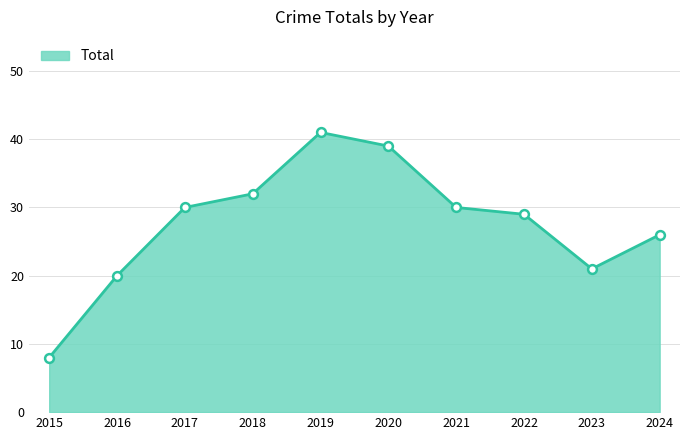

Approximately how many times larger is the value at 2022 compared to 2017?

1.0